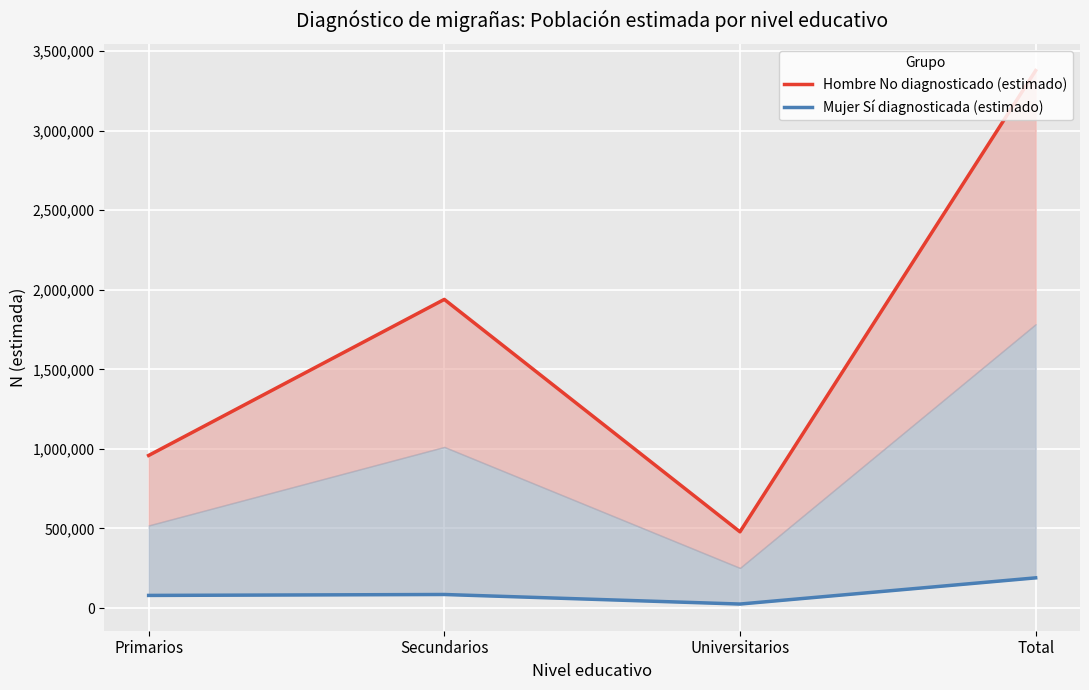

The Hombre No diagnosticado (estimado) series shows 1994590 at Total. True or false?

False